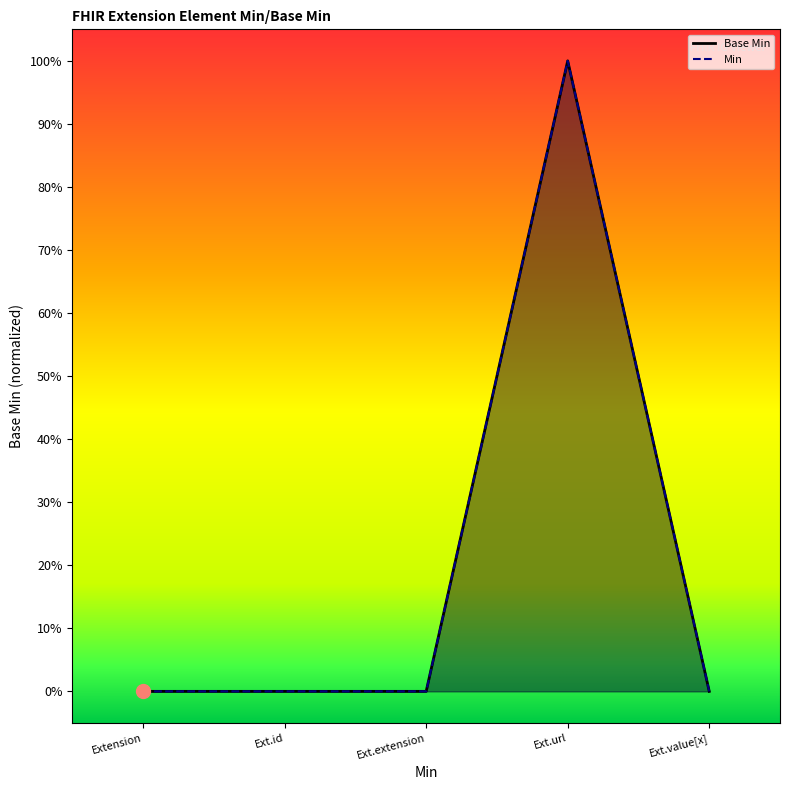

Which has a higher value, Ext.extension or Ext.id?

Ext.extension